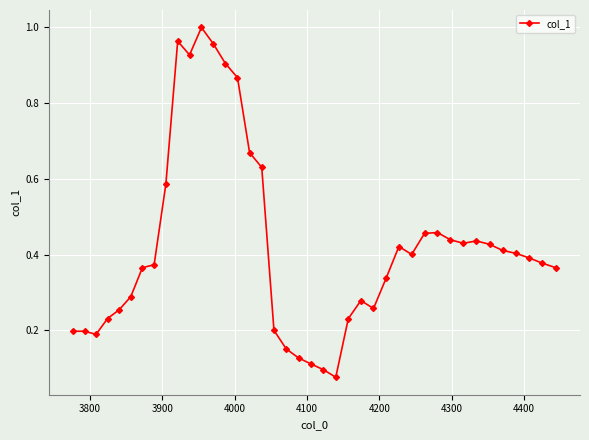

True or false: there are more than 0 points higher than both neighbors.

True